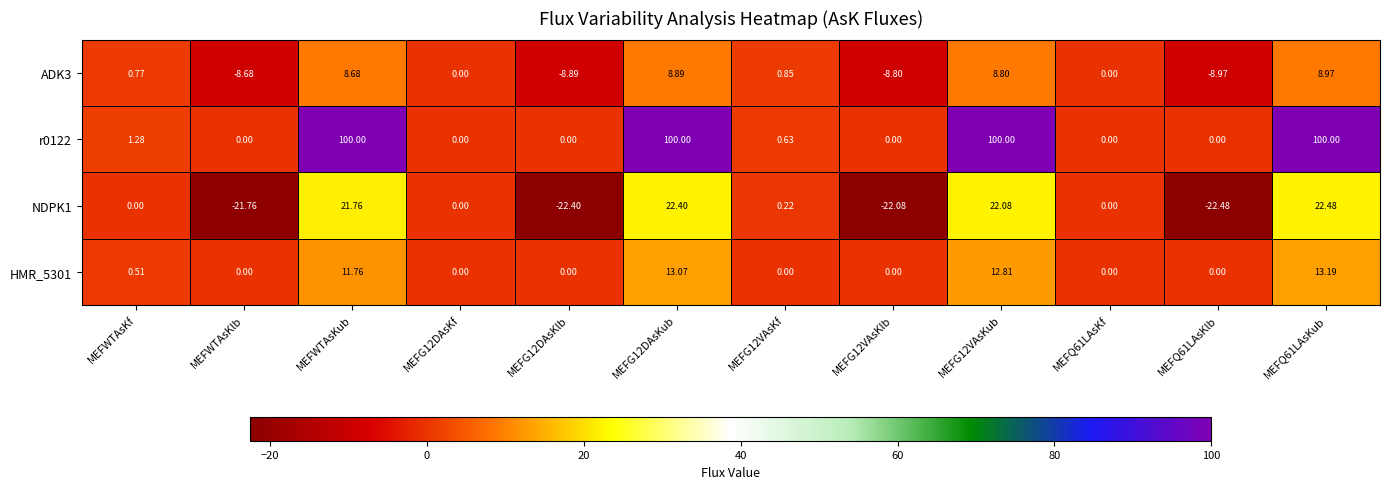

Is the value of ADK3 at MEFG12DAsKub greater than the value of r0122 at MEFQ61LAsKf?

Yes